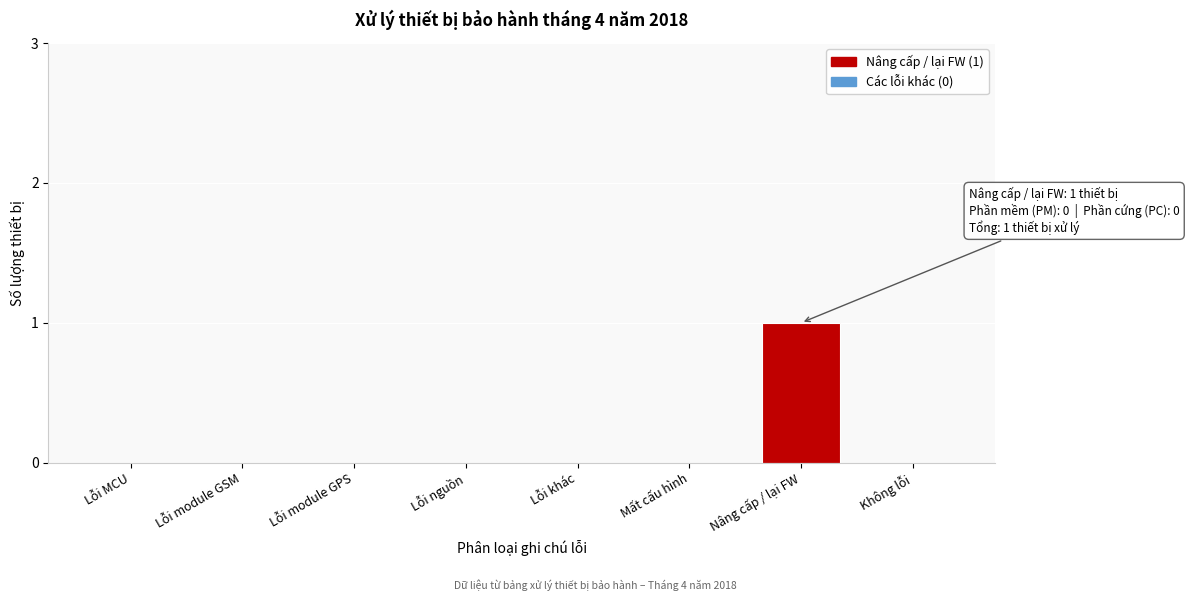

Reading left to right, transcribe all the data shown in this chart.

Lỗi MCU=0	Lỗi module GSM=0	Lỗi module GPS=0	Lỗi nguồn=0	Lỗi khác=0	Mất cấu hình=0	Nâng cấp / lại FW=1	Không lỗi=0